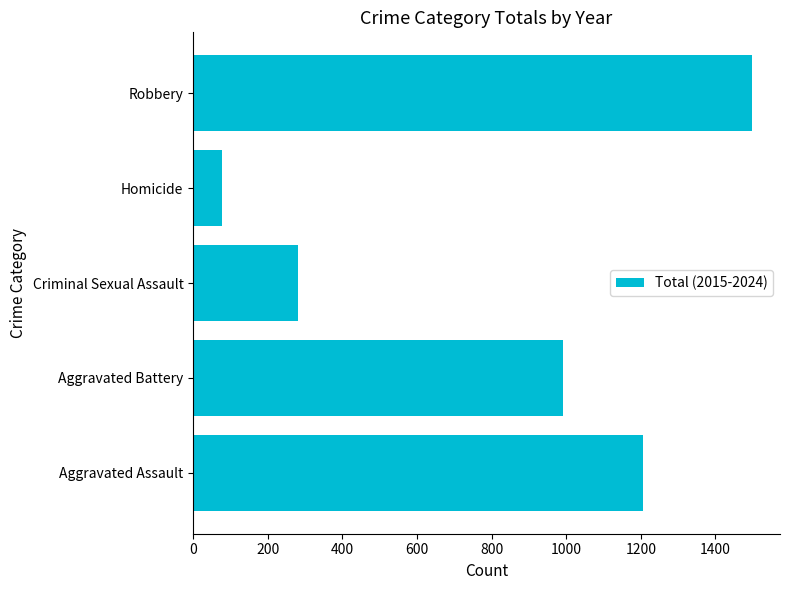

Reading bottom to top, what are all the values shown in this chart?

Aggravated Assault=1205	Aggravated Battery=990	Criminal Sexual Assault=282	Homicide=76	Robbery=1498